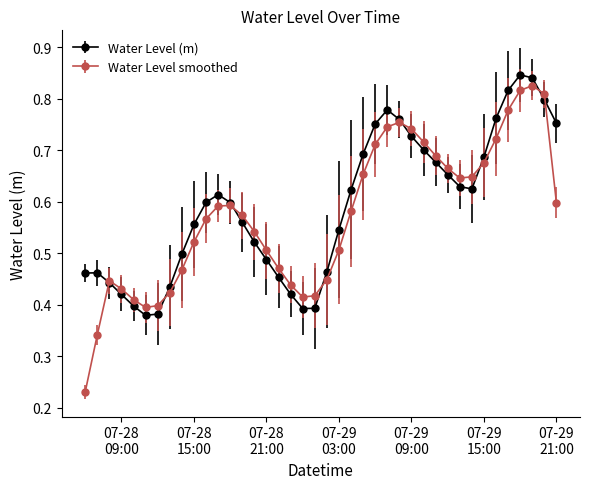

At how many categories does at least one series exceed 0?

40